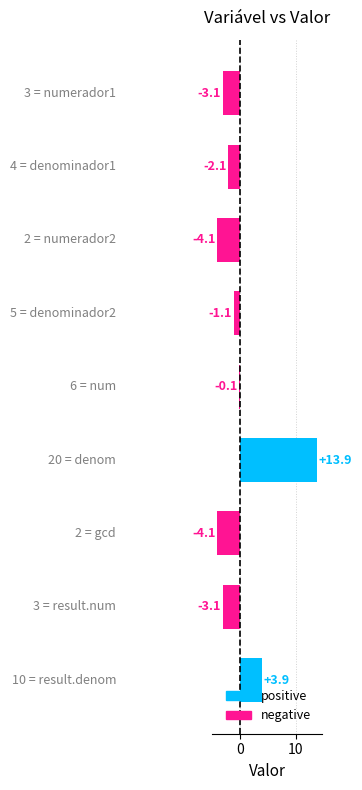

Which has a higher value, 10 or 0?

10